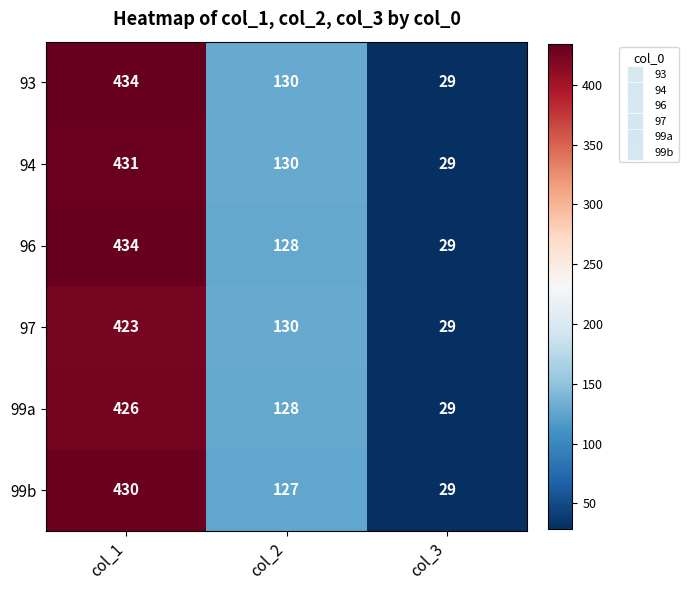

List the labels in order of 93 value, smallest first.

col_3, col_2, col_1